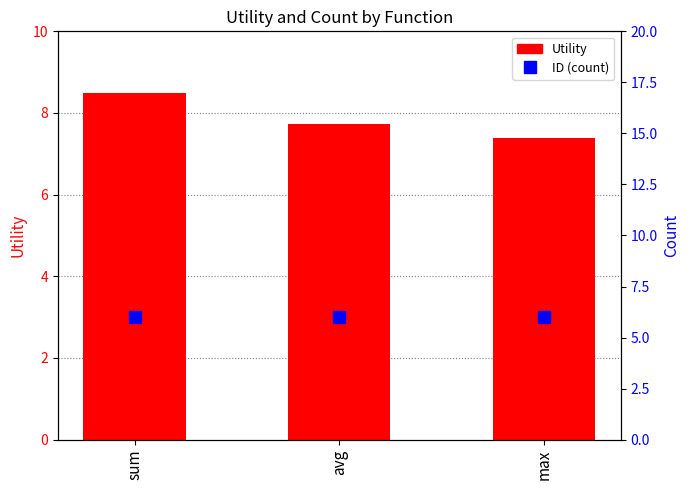

At which label is Utility closest to 7?

max